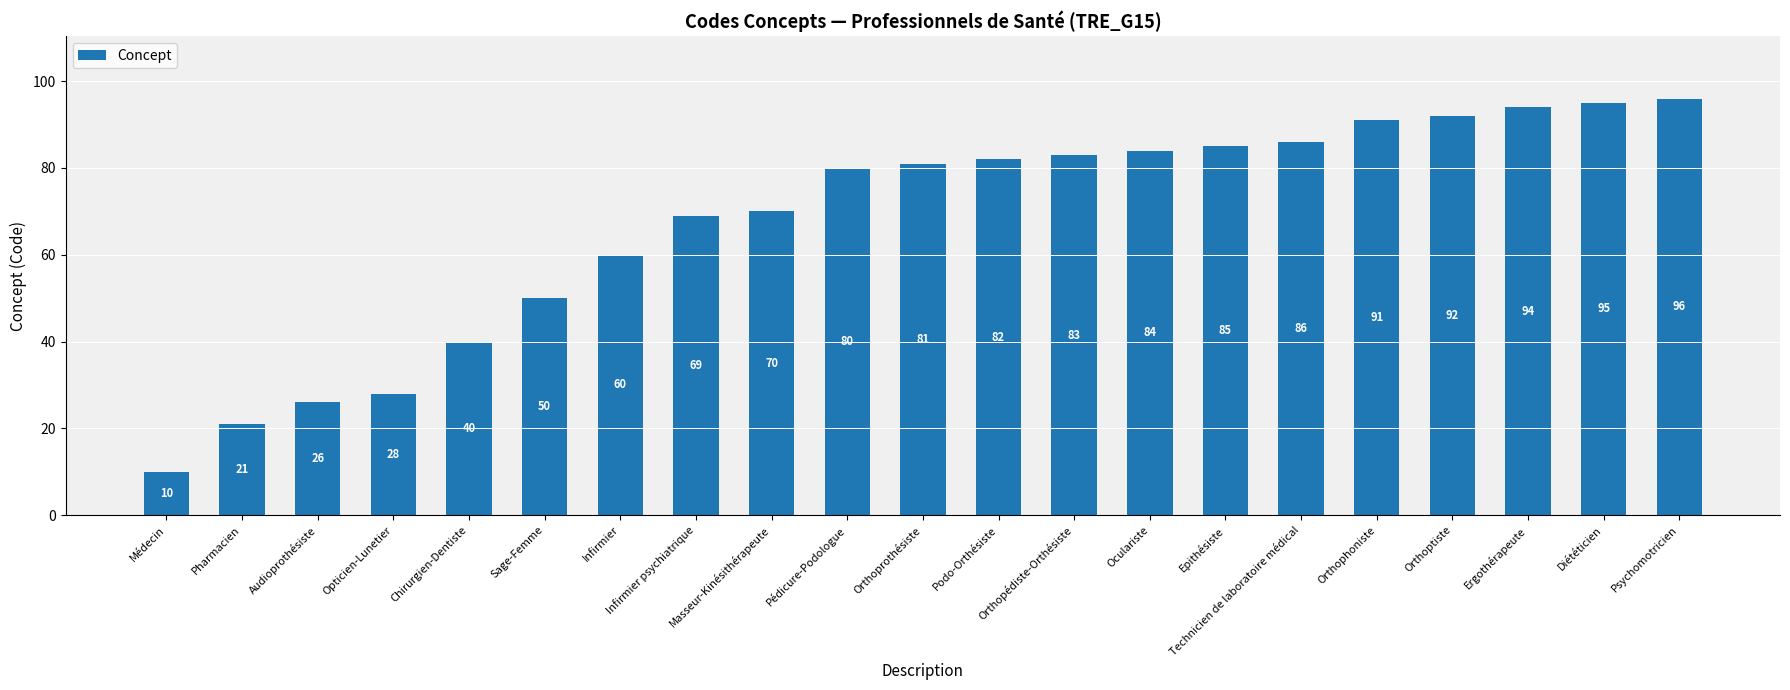

List the labels in order of value, smallest first.

Médecin, Pharmacien, Audioprothésiste, Opticien-Lunetier, Chirurgien-Dentiste, Sage-Femme, Infirmier, Infirmier psychiatrique, Masseur-Kinésithérapeute, Pédicure-Podologue, Orthoprothésiste, Podo-Orthésiste, Orthopédiste-Orthésiste, Oculariste, Epithésiste, Technicien de laboratoire médical, Orthophoniste, Orthoptiste, Ergothérapeute, Diététicien, Psychomotricien